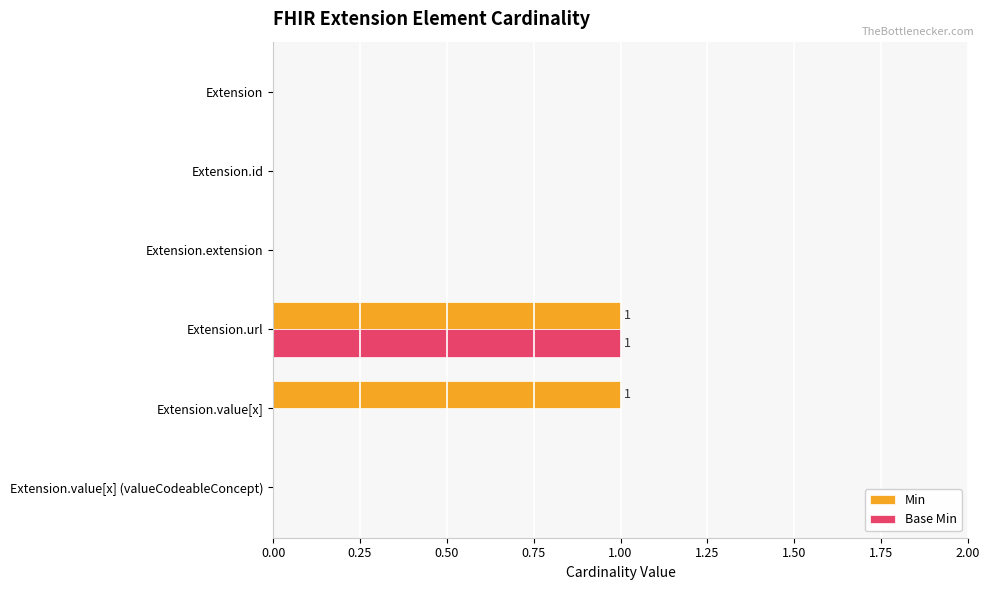

The value of Base Min at Extension.id is 0. True or false?

True